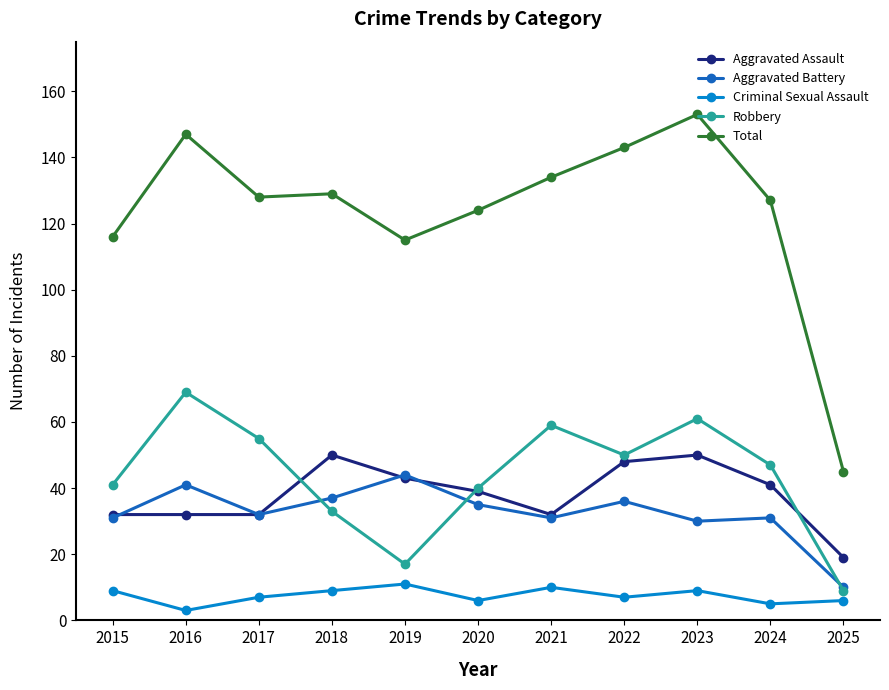

Reading left to right, what are all the values shown in this chart?

Aggravated Assault: 2015=32	2016=32	2017=32	2018=50	2019=43	2020=39	2021=32	2022=48	2023=50	2024=41	2025=19
Aggravated Battery: 2015=31	2016=41	2017=32	2018=37	2019=44	2020=35	2021=31	2022=36	2023=30	2024=31	2025=10
Criminal Sexual Assault: 2015=9	2016=3	2017=7	2018=9	2019=11	2020=6	2021=10	2022=7	2023=9	2024=5	2025=6
Robbery: 2015=41	2016=69	2017=55	2018=33	2019=17	2020=40	2021=59	2022=50	2023=61	2024=47	2025=9
Total: 2015=116	2016=147	2017=128	2018=129	2019=115	2020=124	2021=134	2022=143	2023=153	2024=127	2025=45